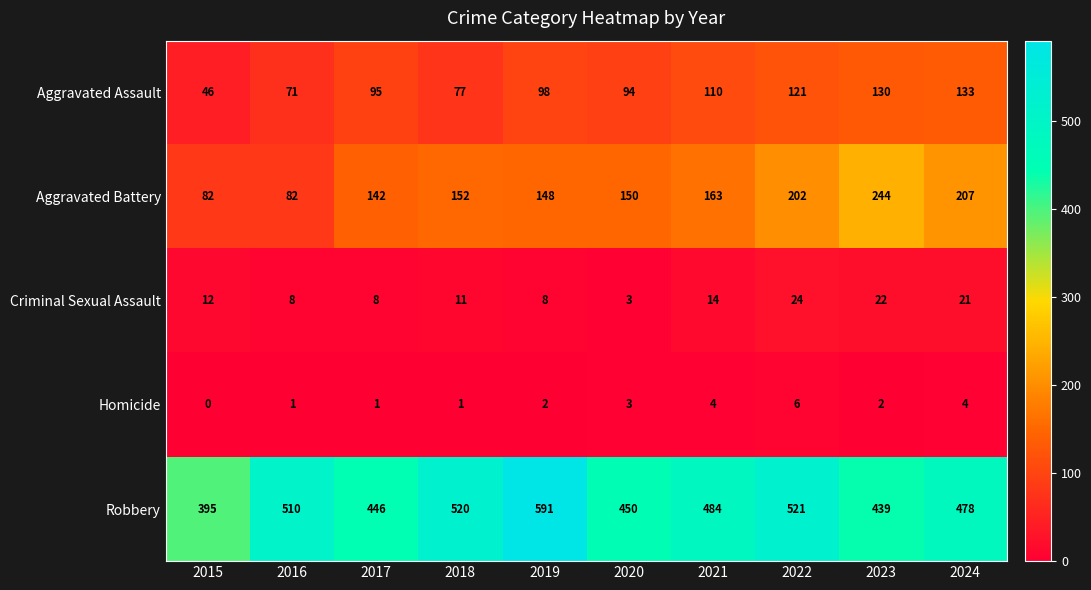

Which series has the largest range (max minus min)?

Robbery